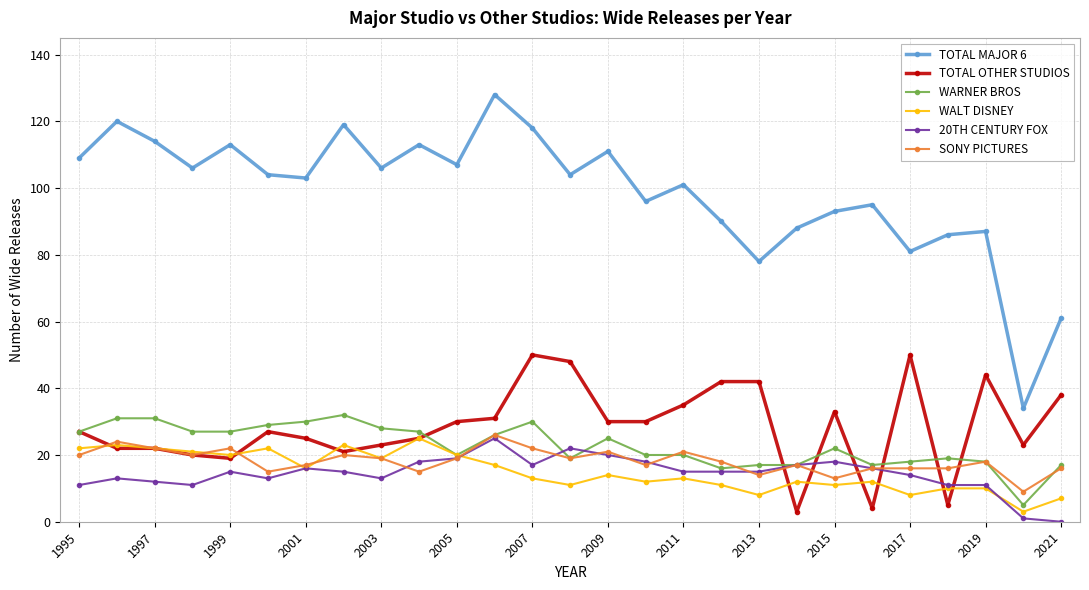

True or false: WARNER BROS and TOTAL MAJOR 6 intersect in this chart.

False